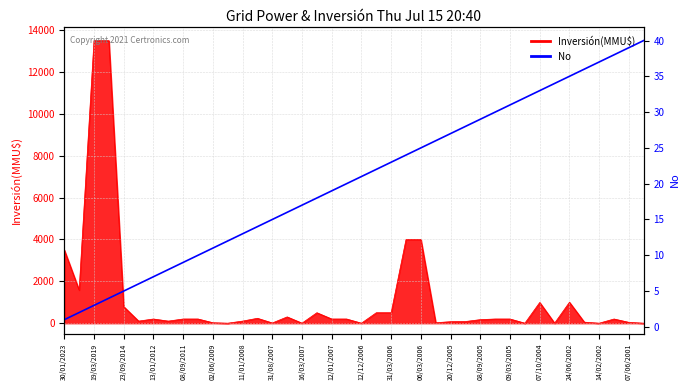

At which label is the value closest to 20?

07/06/2001